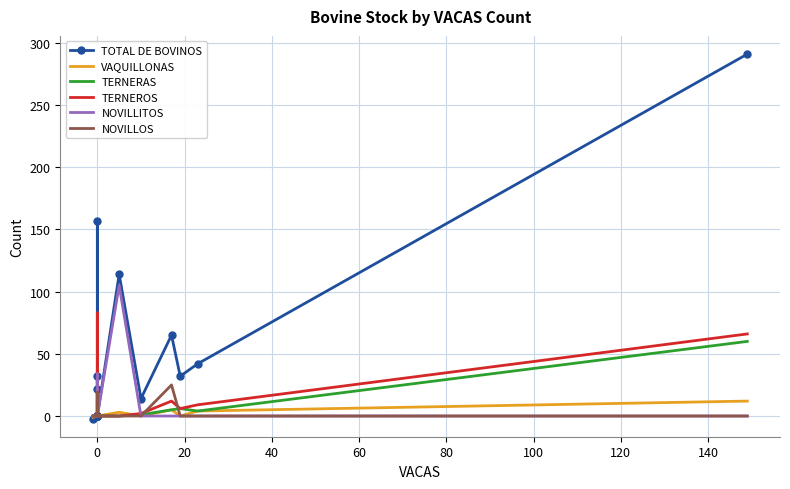

Which series ends up on top after the final intersection of NOVILLOS and TERNEROS?

TERNEROS